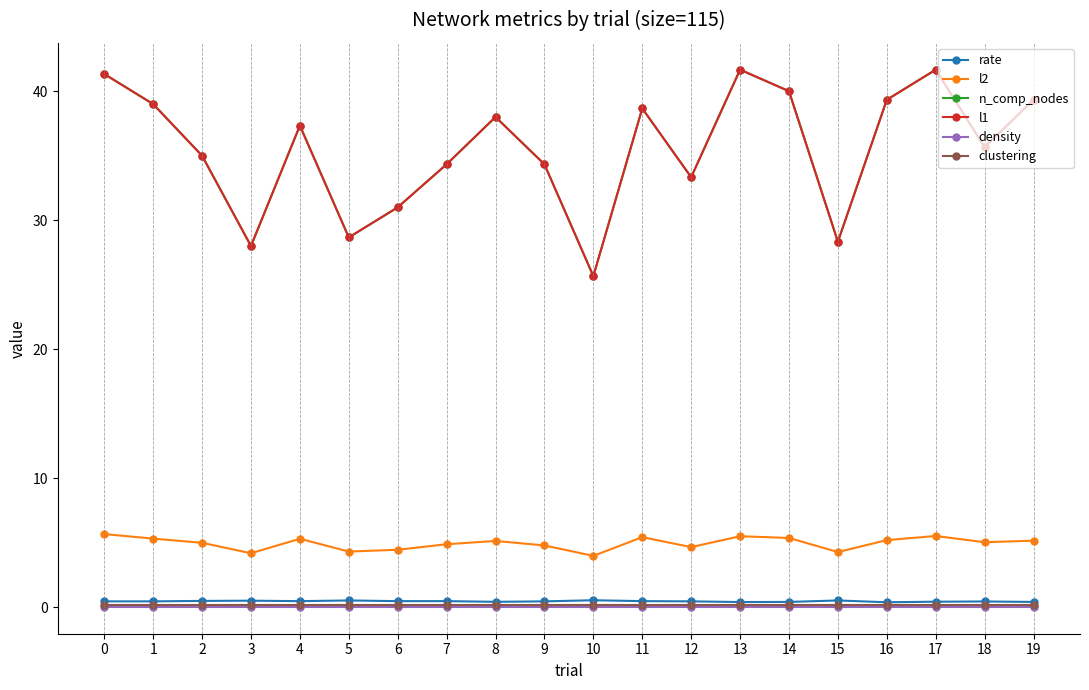

True or false: rate and n_comp_nodes cross at least once.

False